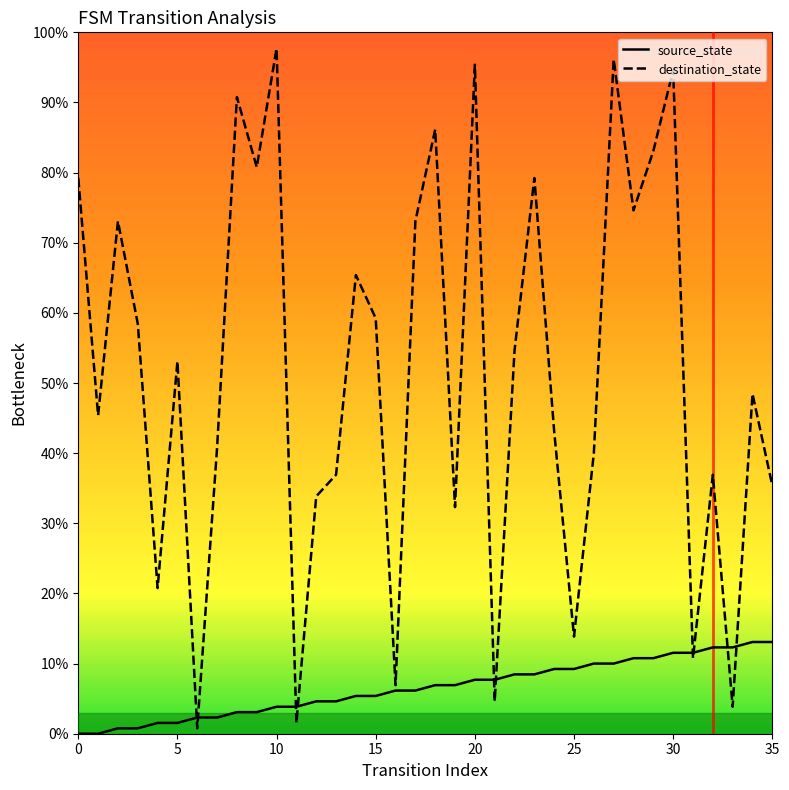

List the series in order of their overall mean, lowest first.

source_state, destination_state